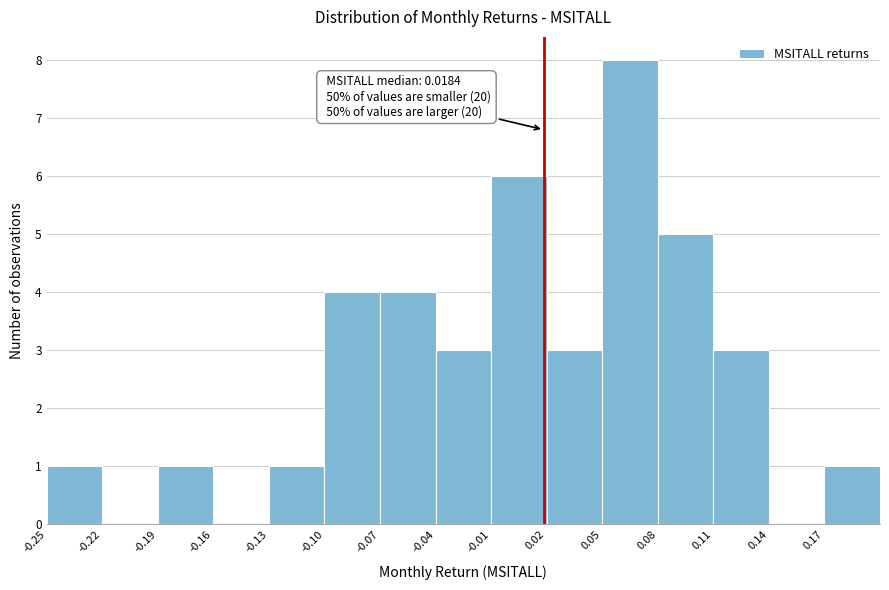

Over which range of the x-axis is the bar tallest?

0.05 to 0.08